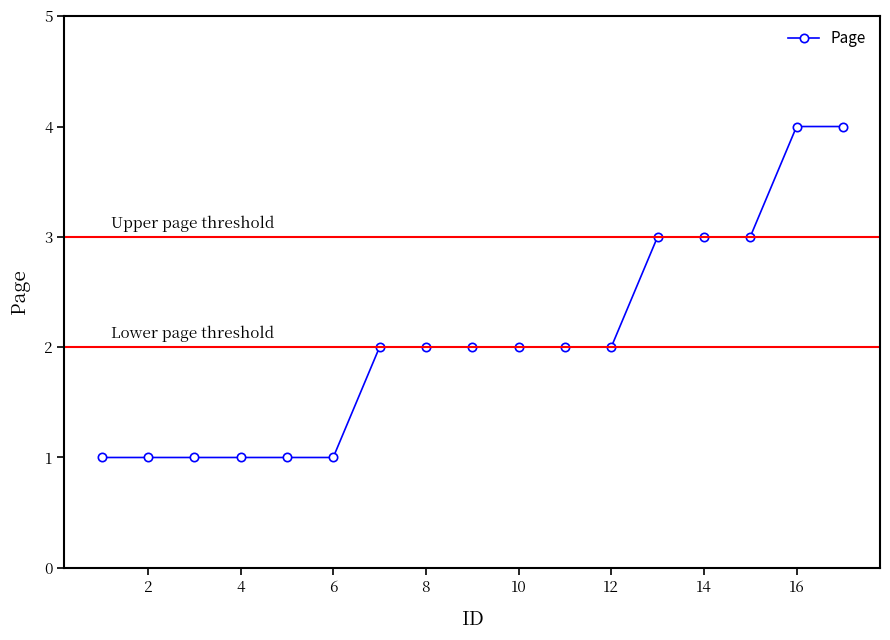

What is the difference between the maximum and minimum values?

3